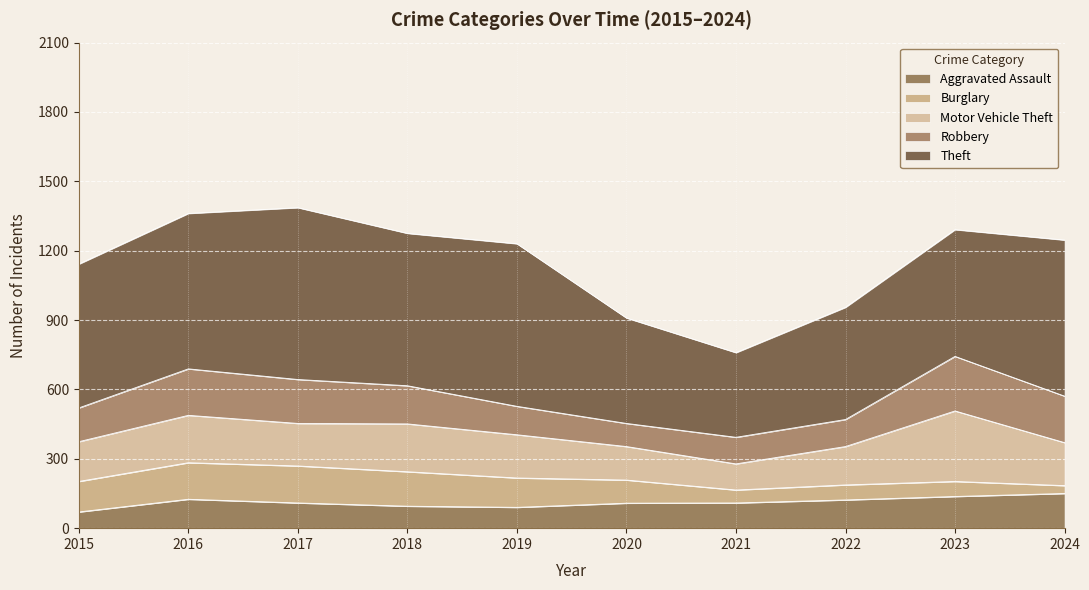

True or false: Theft has a value of 971 at 2018.

False